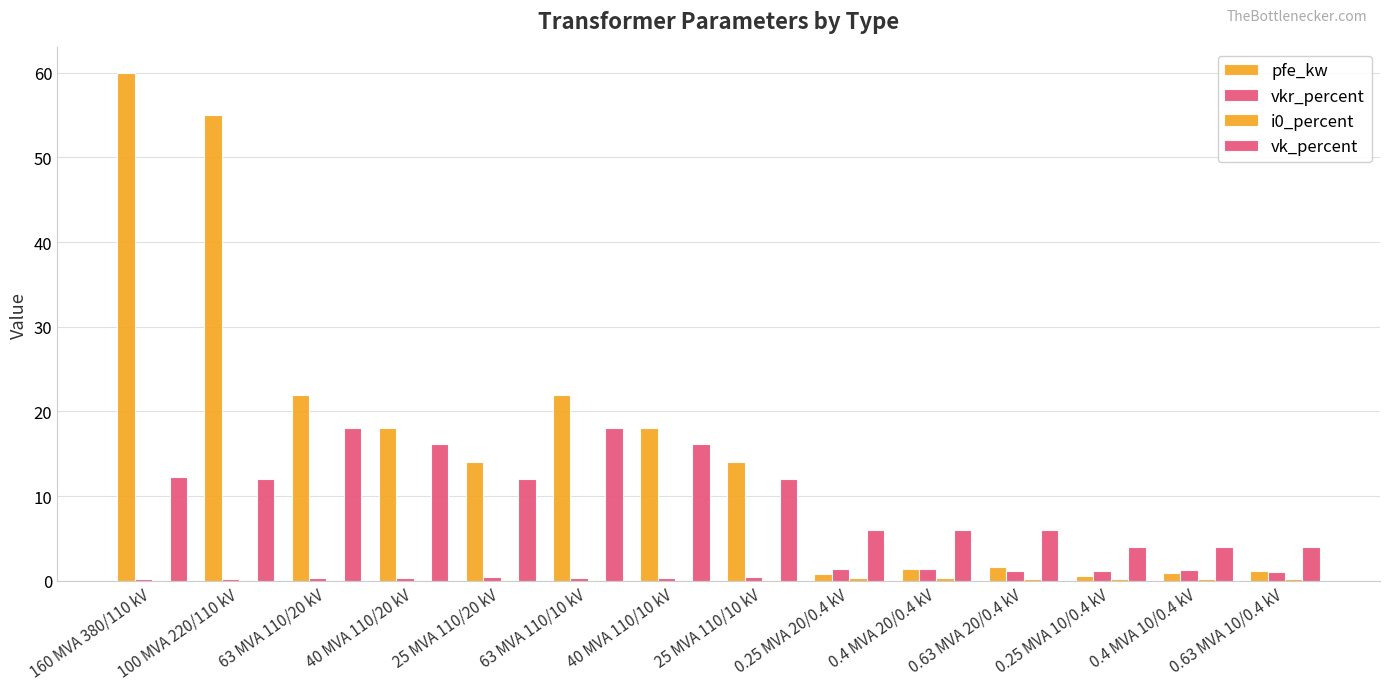

Count the number of data series in this chart.

4